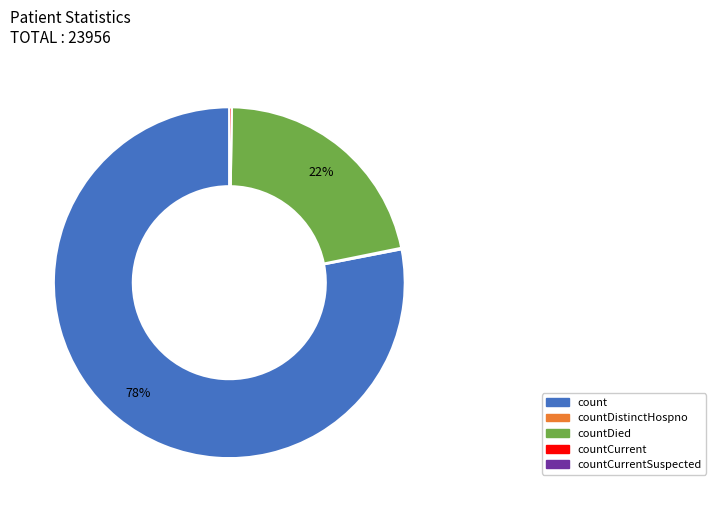

Does any single category account for the majority?

Yes